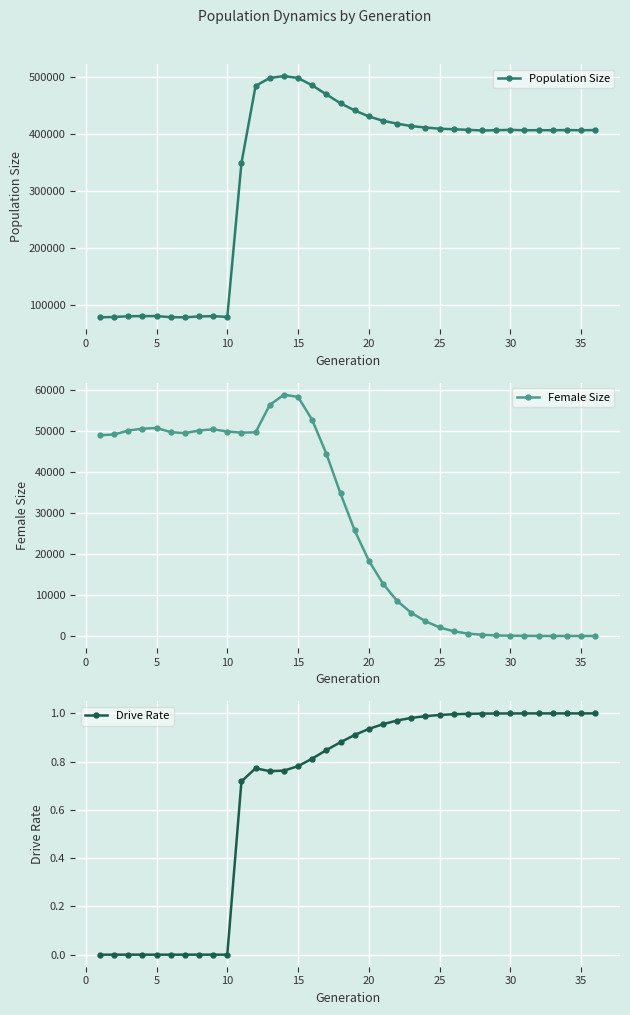

How many values in the Female Size series exceed 34757?

17